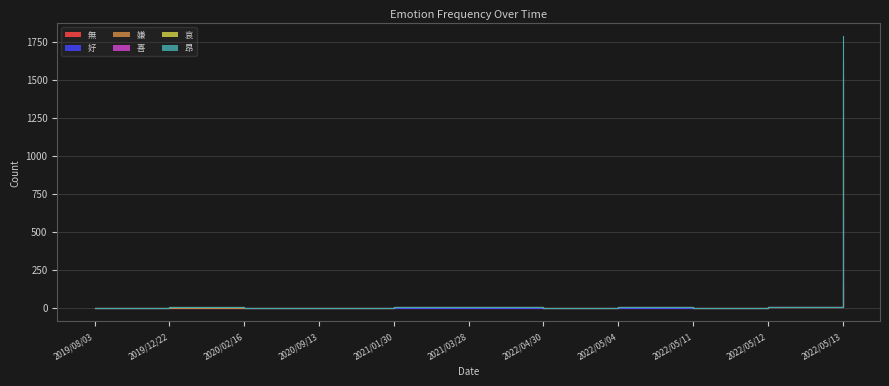

What is the label of the 11th point from the right?

2019/08/03